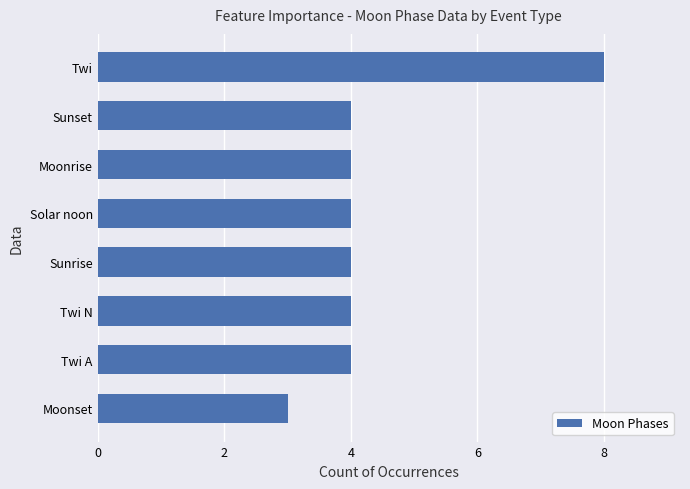

How many distinct data groups are displayed?

1